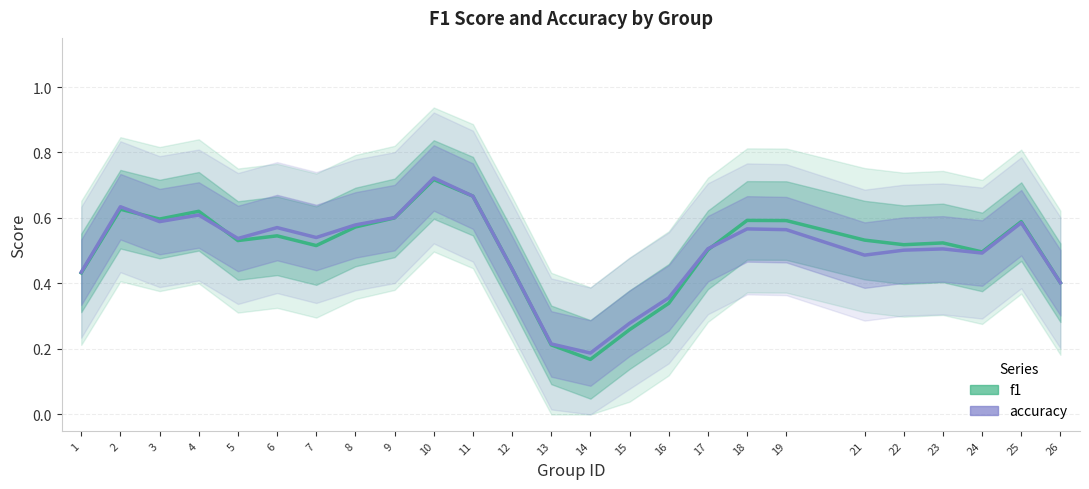

True or false: accuracy and f1 cross at least once.

True